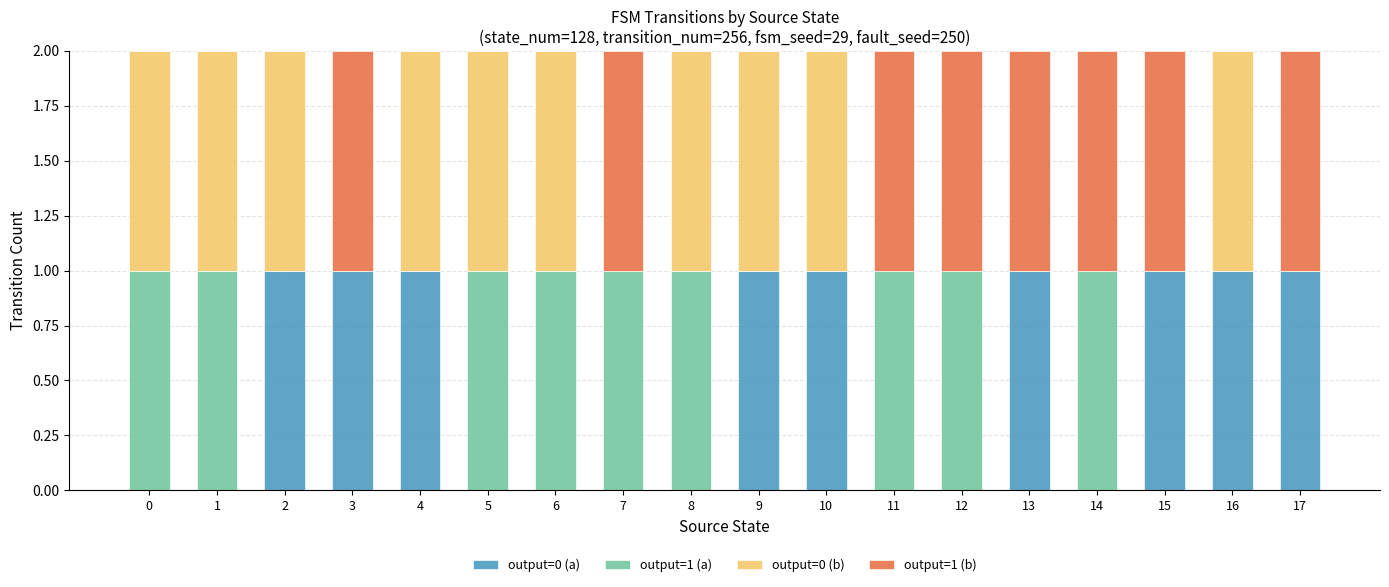

The value of output=0 (a) at 15 is 2. True or false?

False